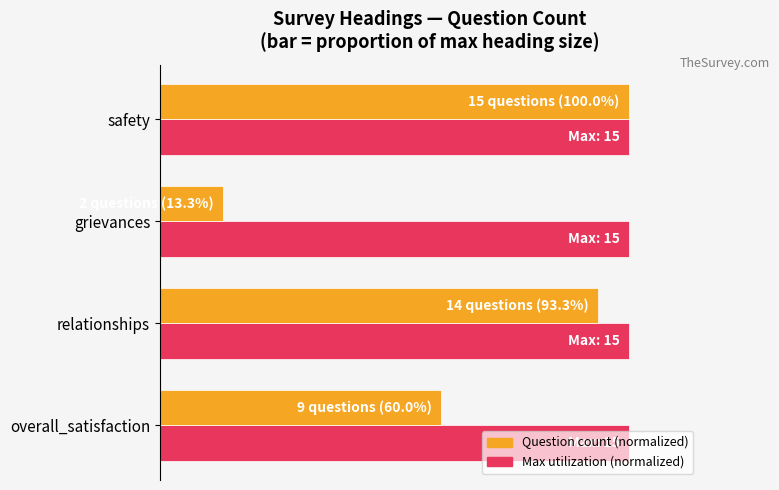

What is the minimum value shown in the chart?

0.1